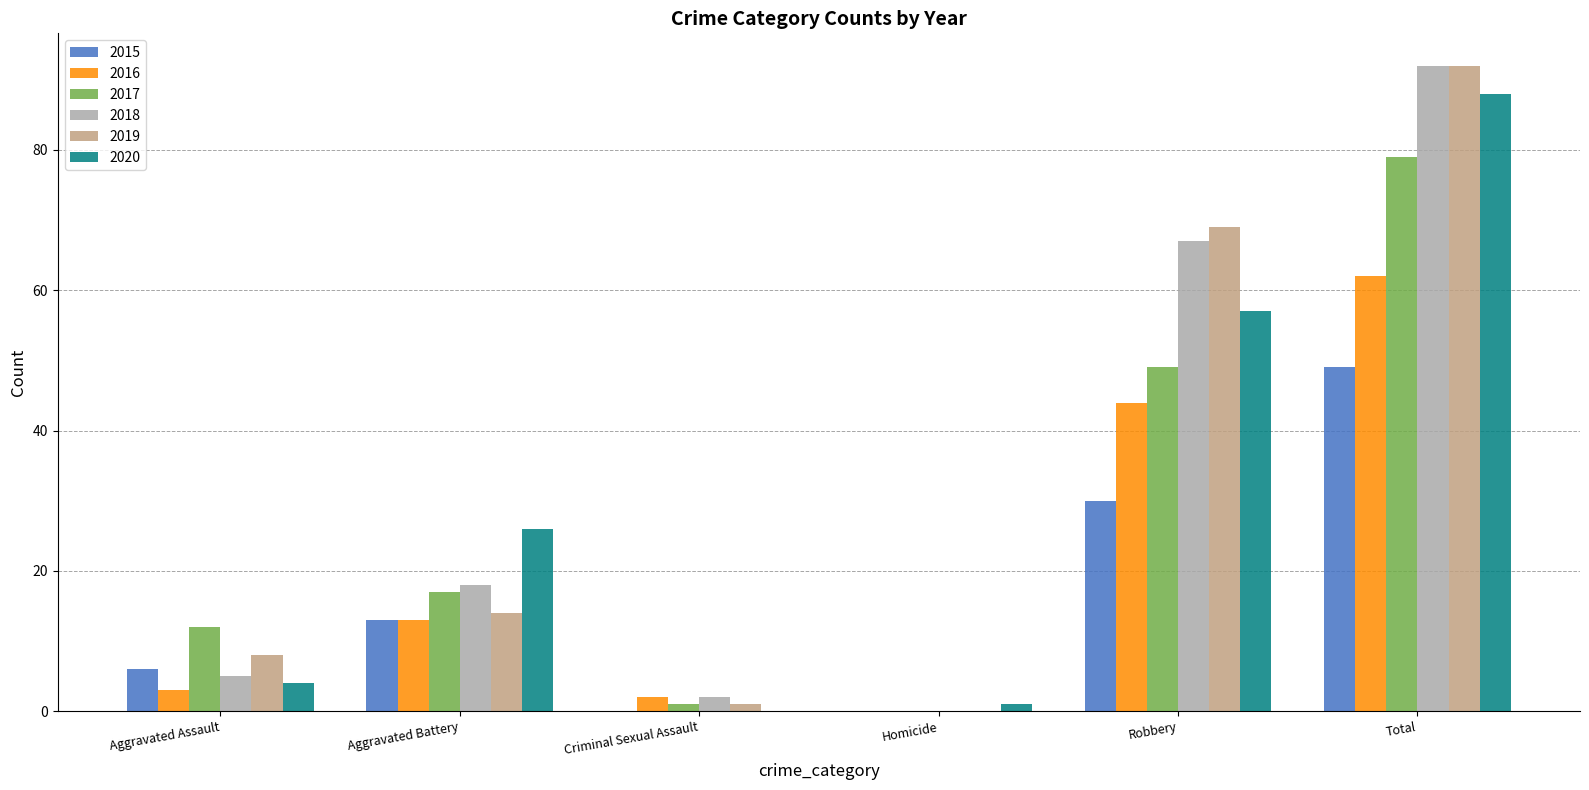

What is the sum of all 2018 values?

184